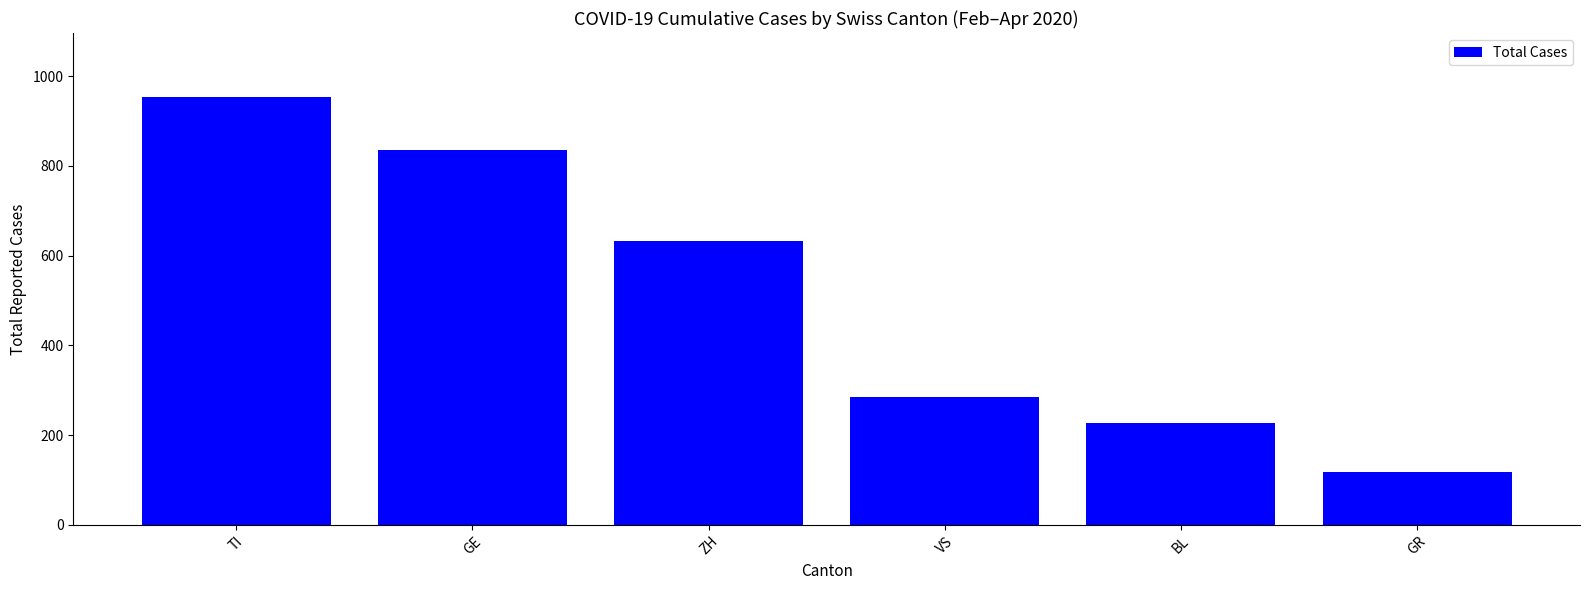

What is the label of the 1st bar from the left?

TI